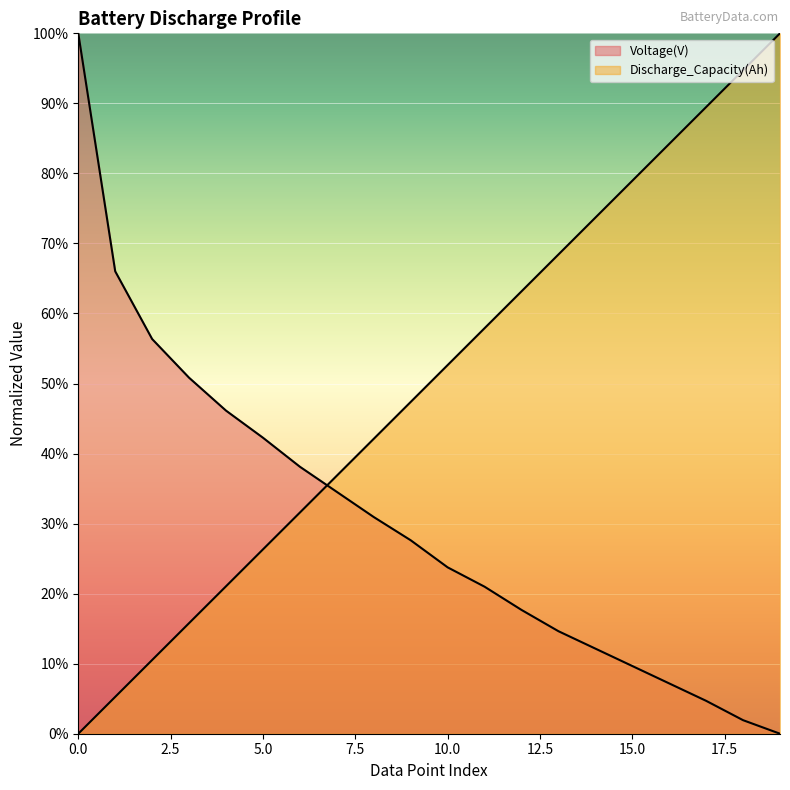

What is the total value across all series at 16?

91.4